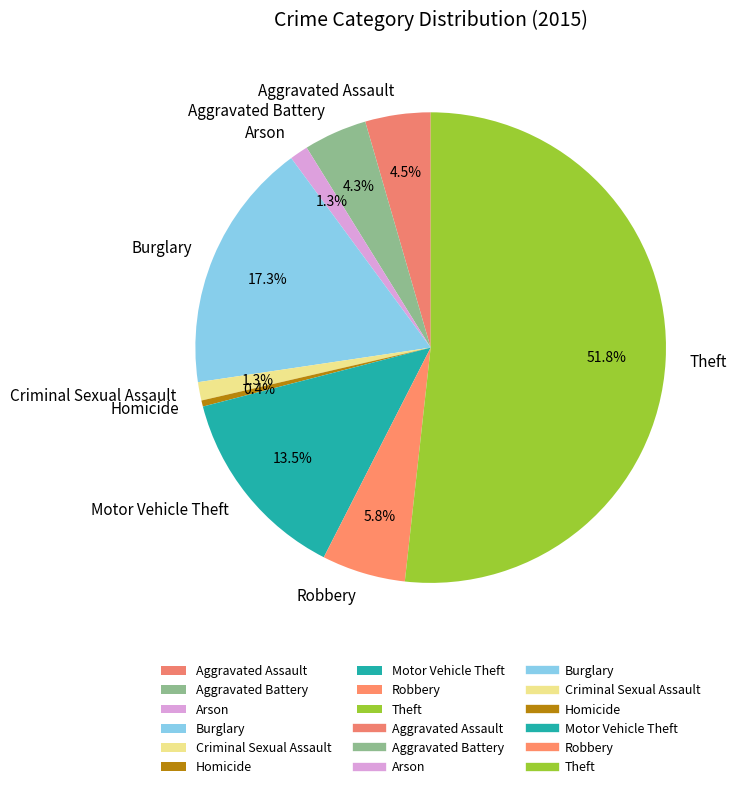

How many segments does this pie chart have?

9